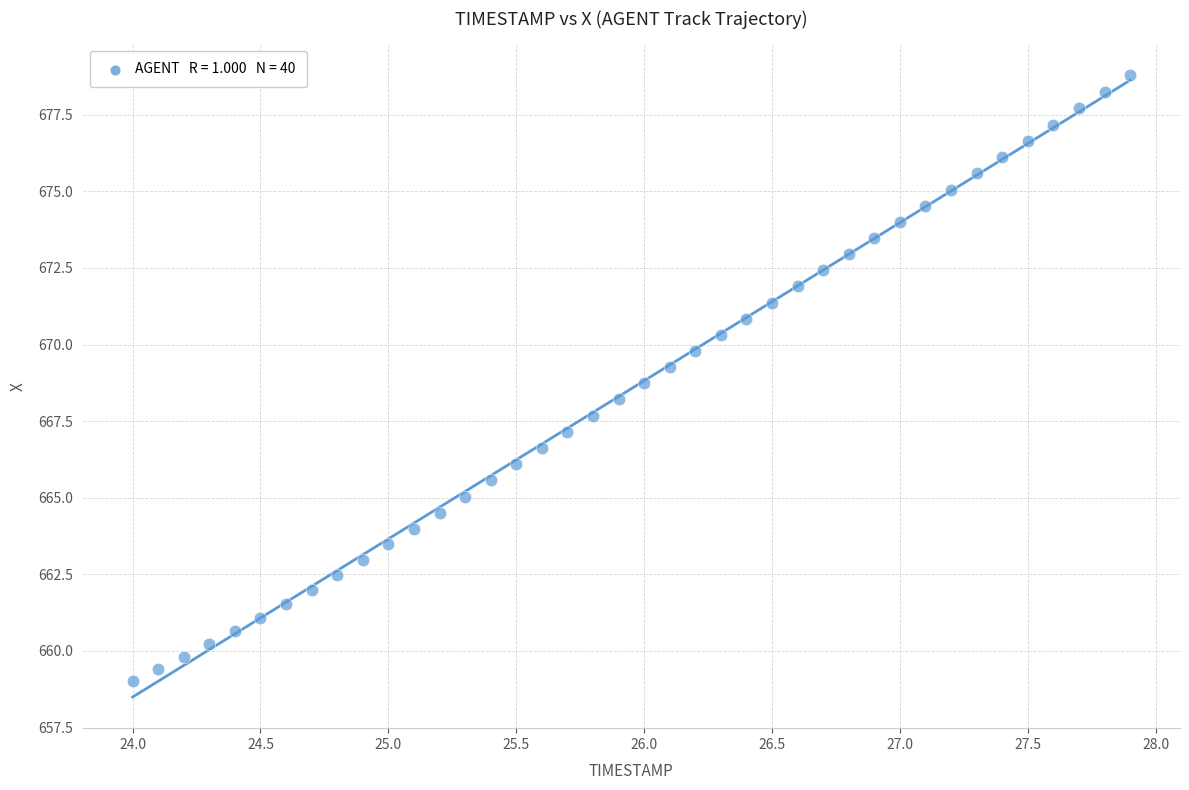

What is the range of Y values (max minus min)?

19.8